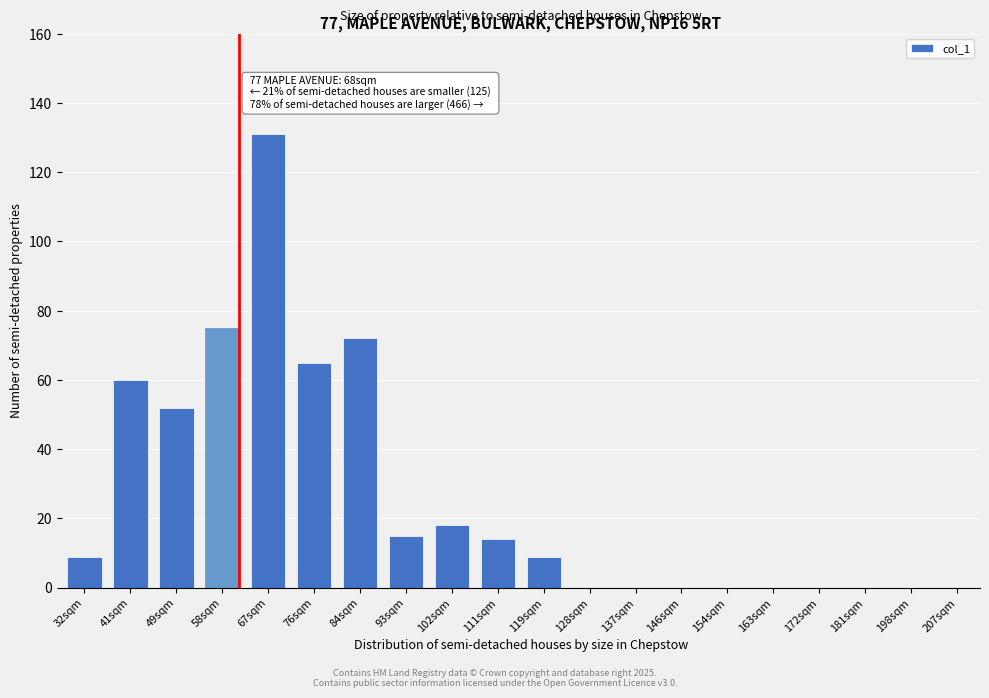

Reading right to left, extract all data points from this chart.

207sqm=0	198sqm=0	181sqm=0	172sqm=0	163sqm=0	154sqm=0	146sqm=0	137sqm=0	128sqm=0	119sqm=9	111sqm=14	102sqm=18	93sqm=15	84sqm=72	76sqm=65	67sqm=131	58sqm=75	49sqm=52	41sqm=60	32sqm=9